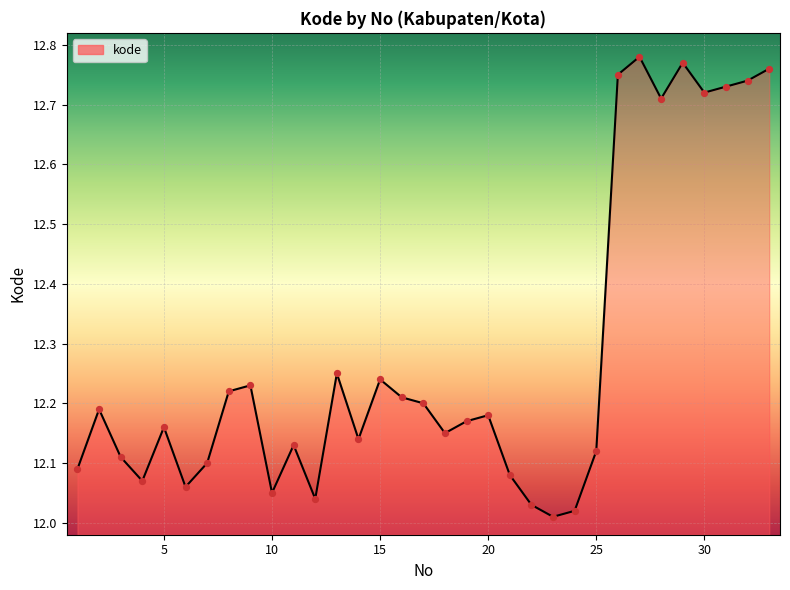

The value at 15 is 3.3. True or false?

False